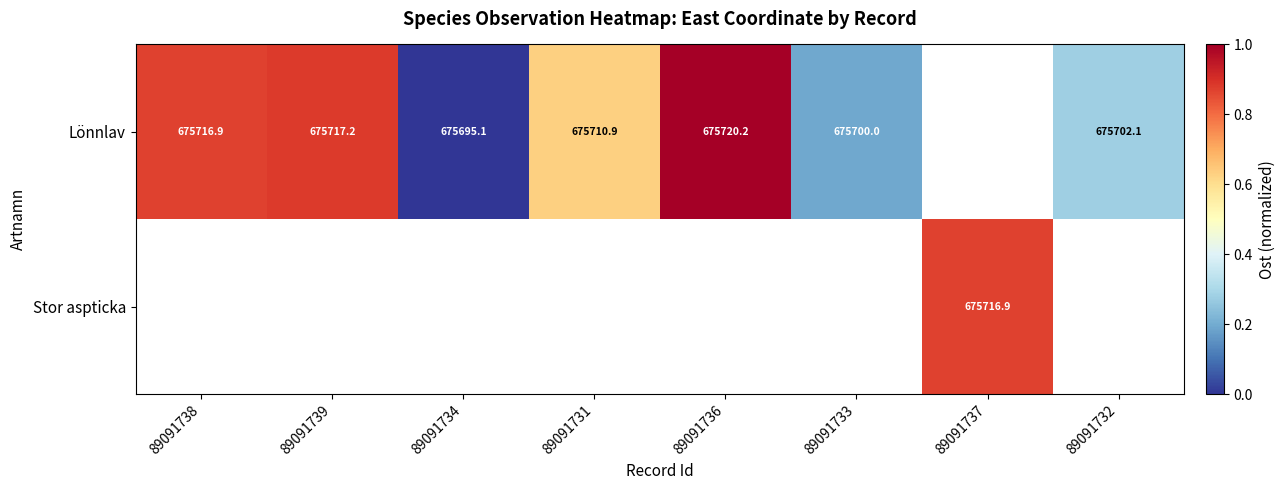

Which category has the lowest value in the Lönnlav series?

89091734